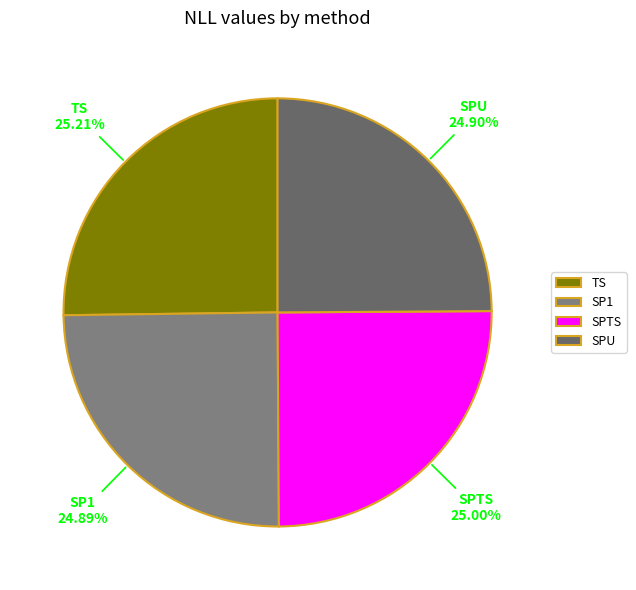

To the nearest percent, what portion does TS represent?

25%